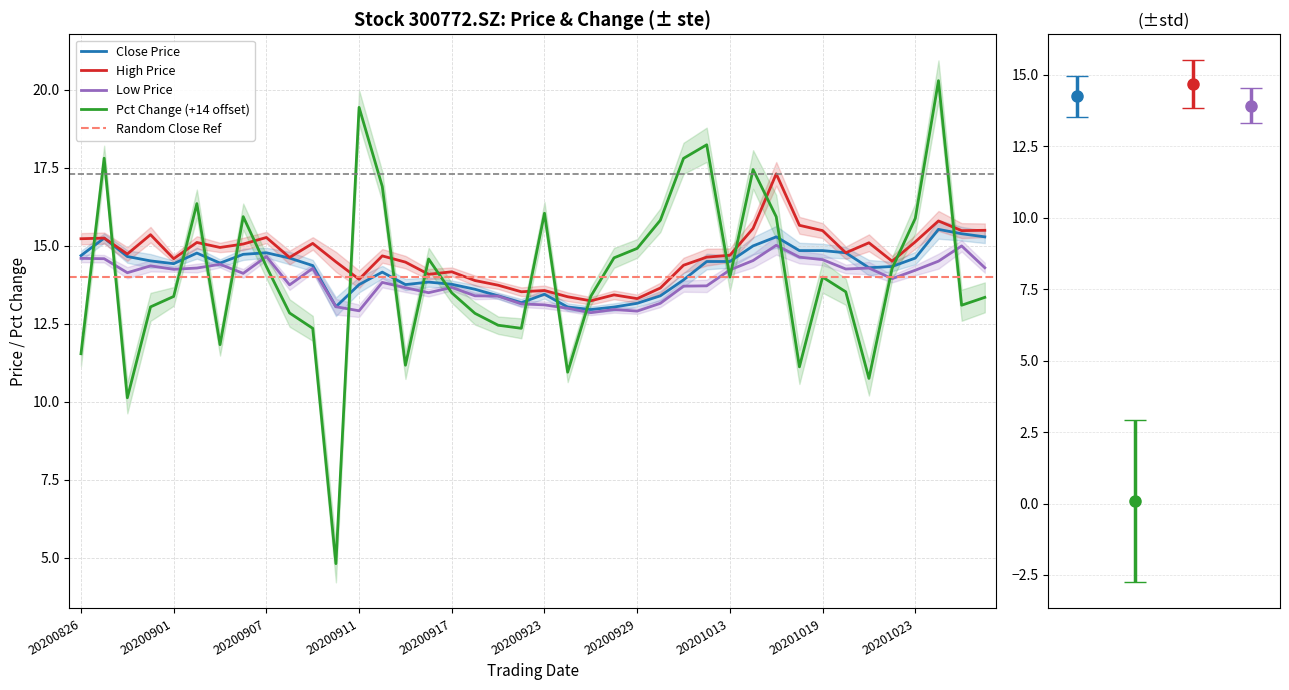

How many times do pct_chg and low cross each other?

18